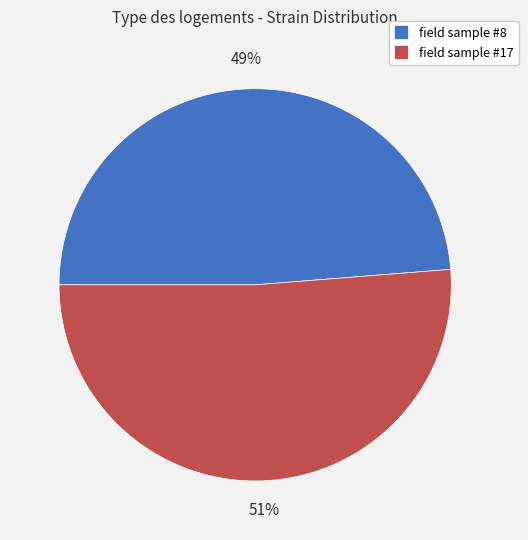

Combined, do field sample #8 and field sample #17 account for over 50%?

Yes